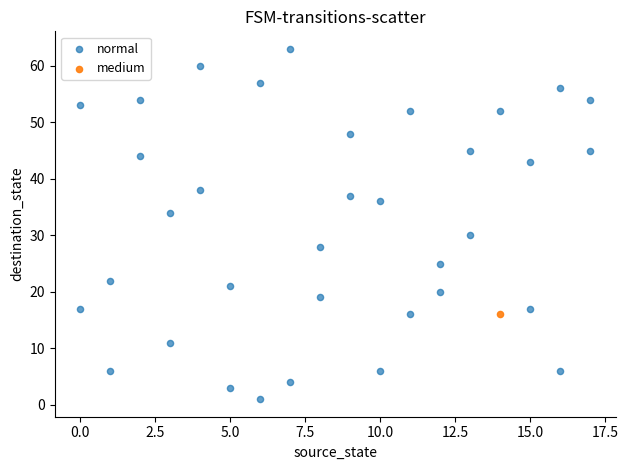

What are all the series names shown in the legend?

normal, medium